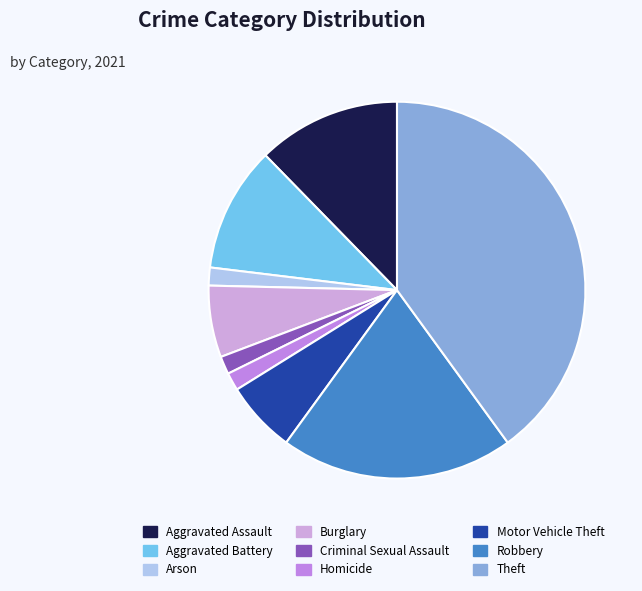

How many segments does this pie chart have?

9